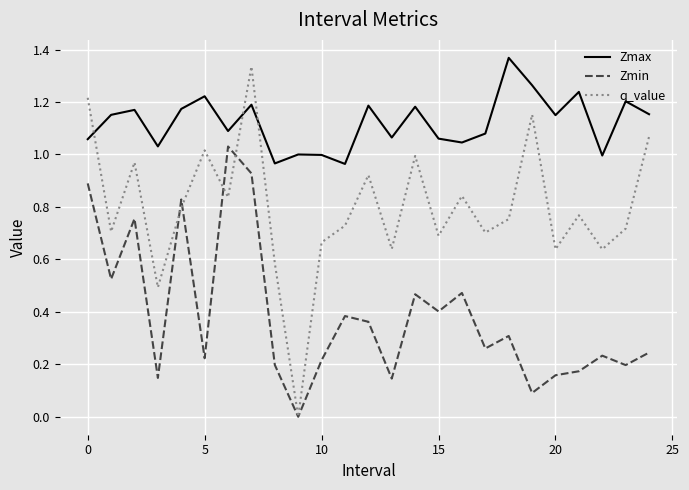

Which series has the largest total across all categories?

Zmax